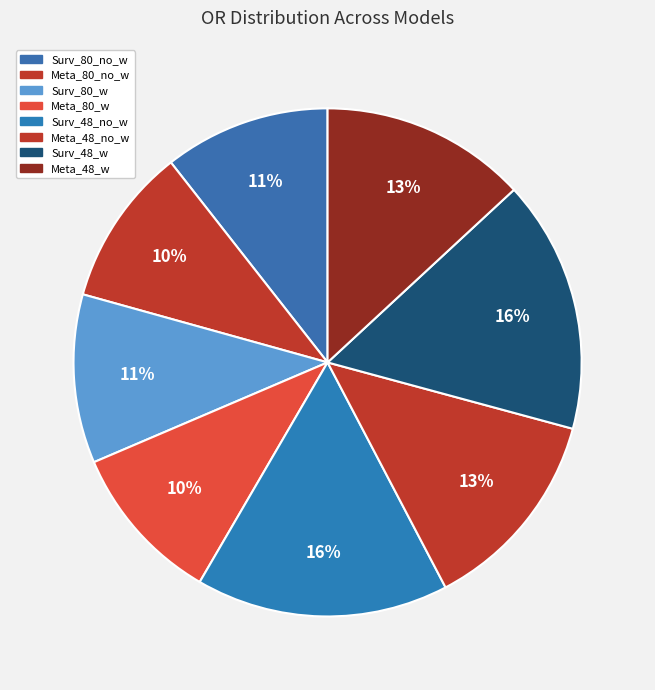

Rank the categories by value from lowest to highest.

METASTASIS_80subjects_no_weight, METASTASIS_80subjects_weight, Survival_80subjects_no_weight, Survival_80subjects_weight, METASTASIS_48subjects_no_weight, METASTASIS_48subjects_weight, Survival_48subjects_no_weight, Survival_48subjects_weight